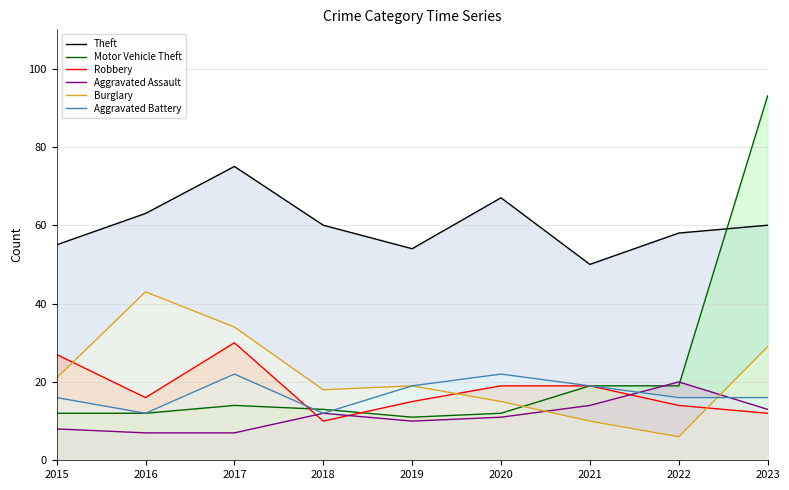

How many data points in Aggravated Assault are less than 11?

4